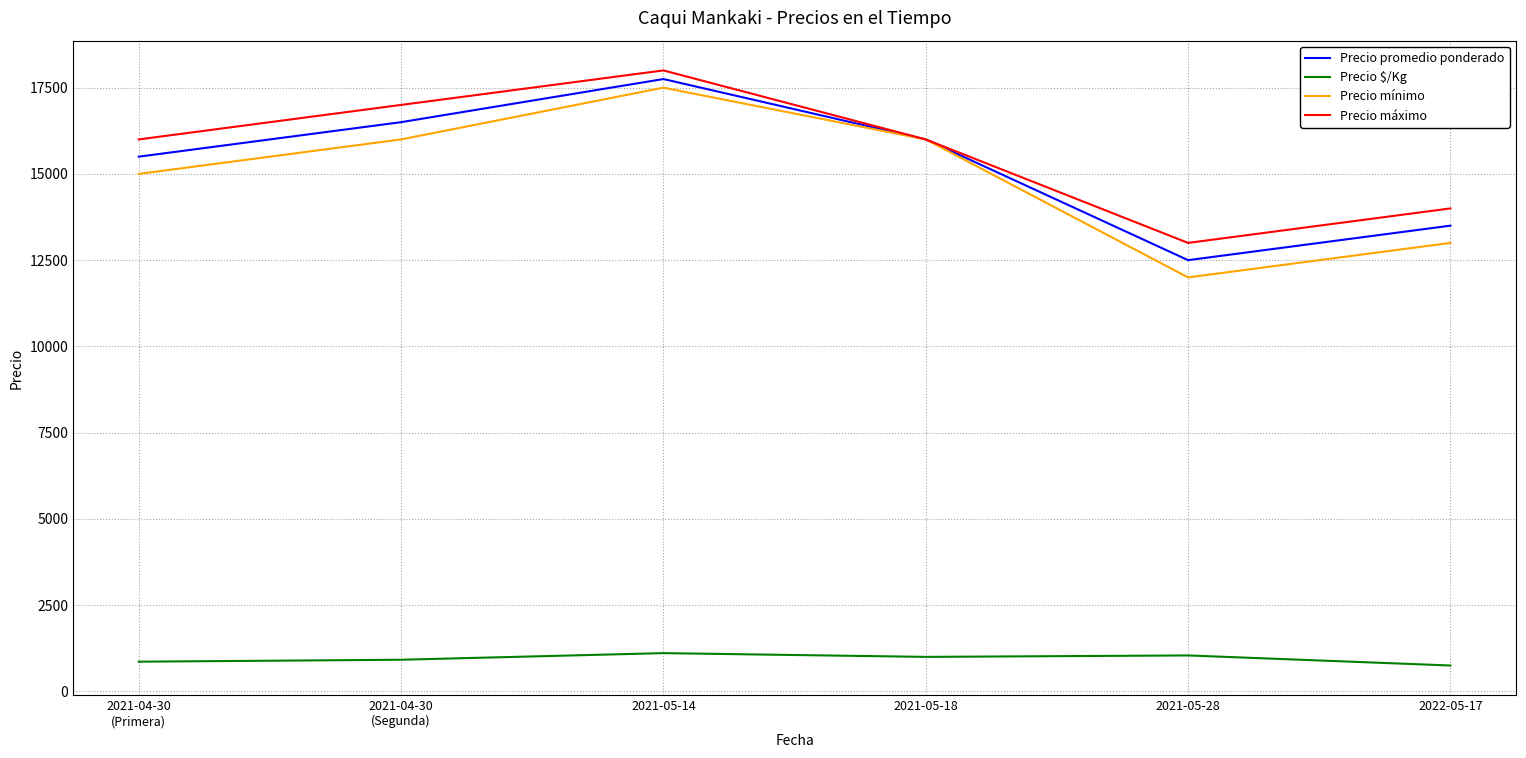

Where is Precio mínimo nearest to the value 14750?

2021-04-30
(Primera)